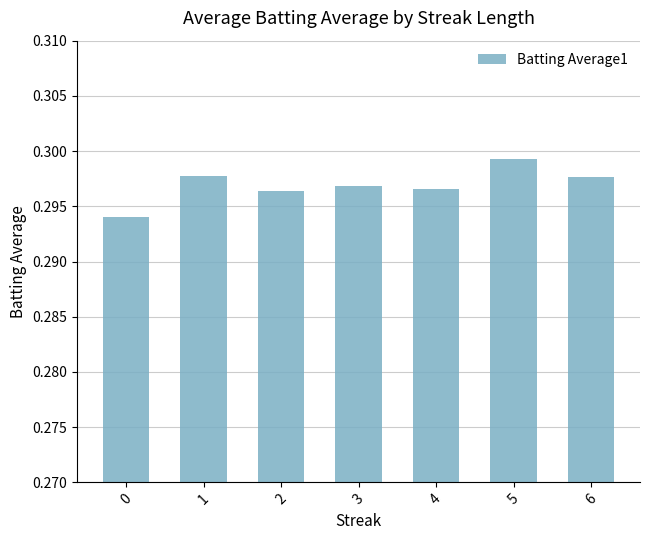

Are the bars grouped side by side (vs. stacked)?

No